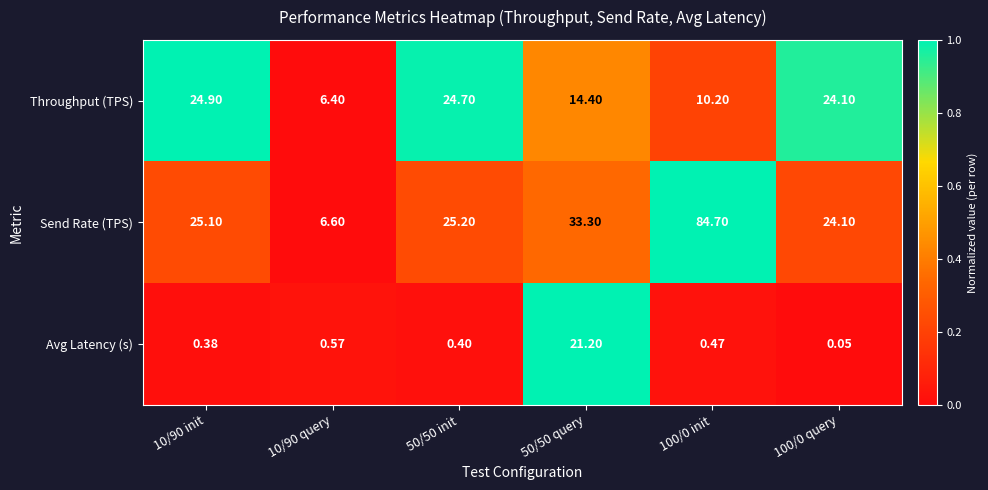

List the series in order of their overall mean, highest first.

Send Rate (TPS), Throughput (TPS), Avg Latency (s)